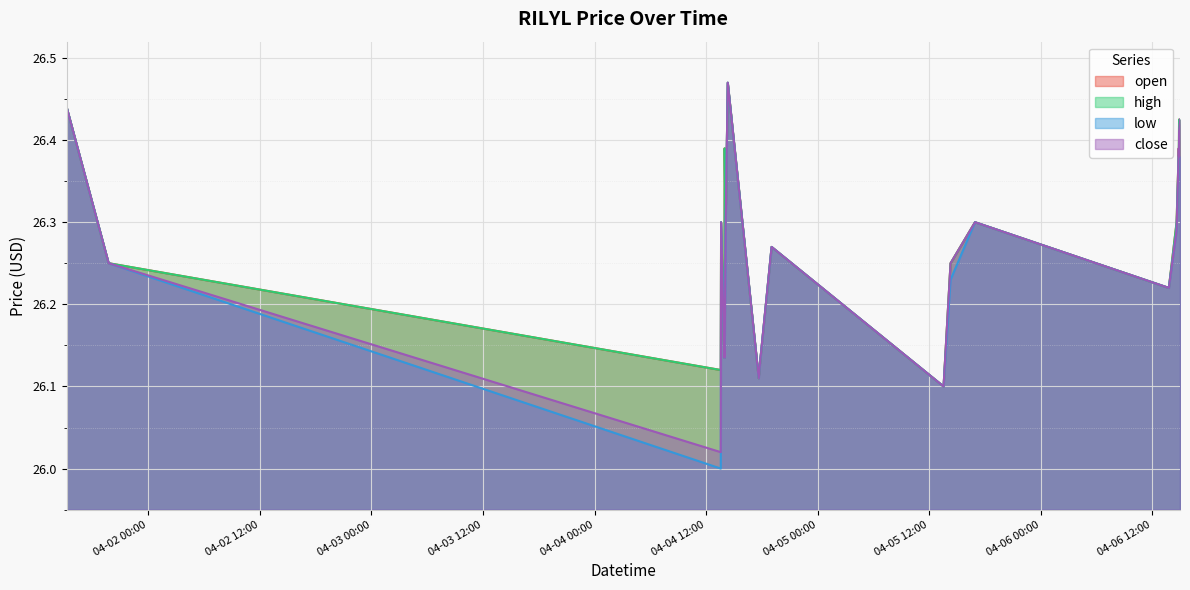

Rank the series by their maximum value, from highest to lowest.

open, high, low, close